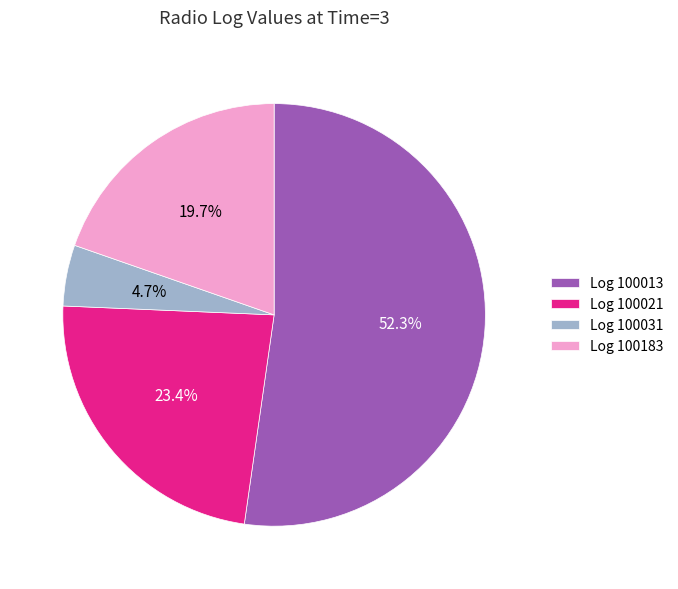

Approximately how many times larger is the value at Log 100013 compared to Log 100183?

2.7